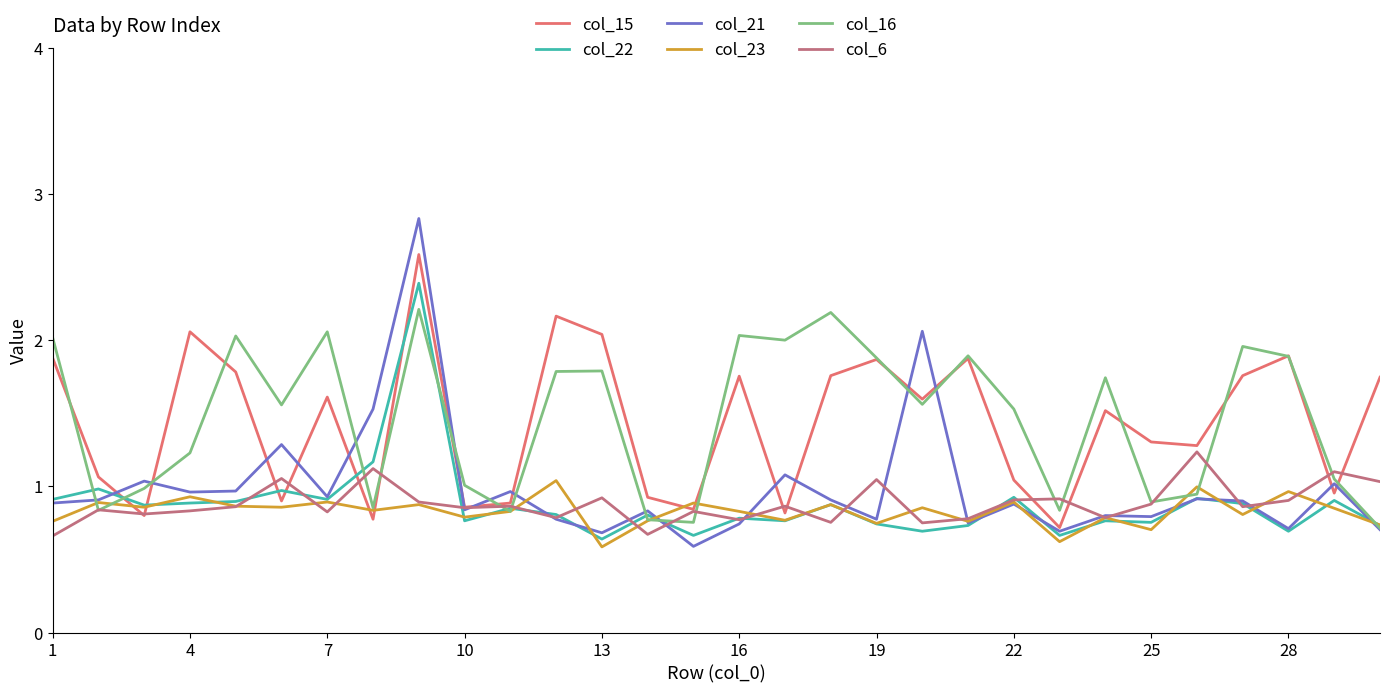

What is the smallest value displayed?

0.6